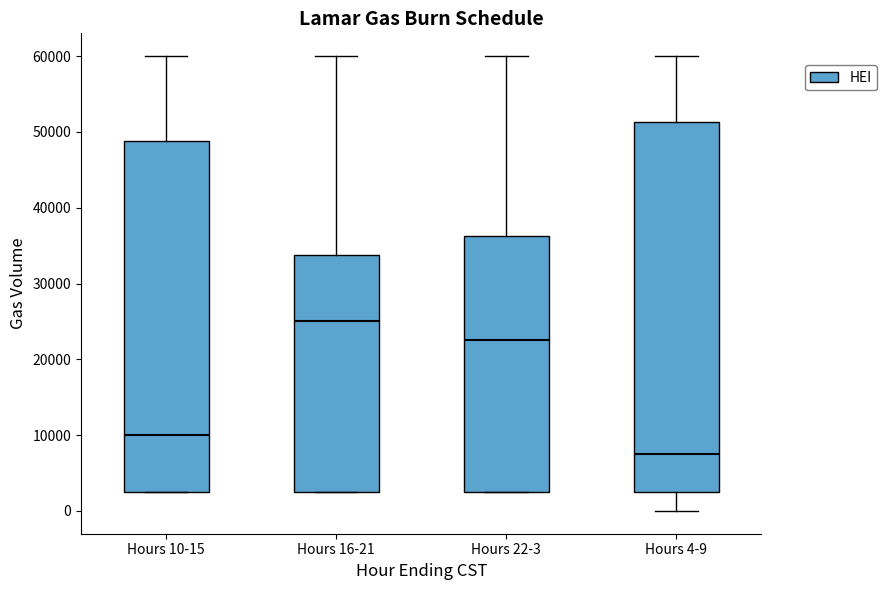

Where does the upper whisker of the box for Hours 10-15 end on the y-axis? The values are not printed on the chart, so give them approximately, as read against the axis.

60000